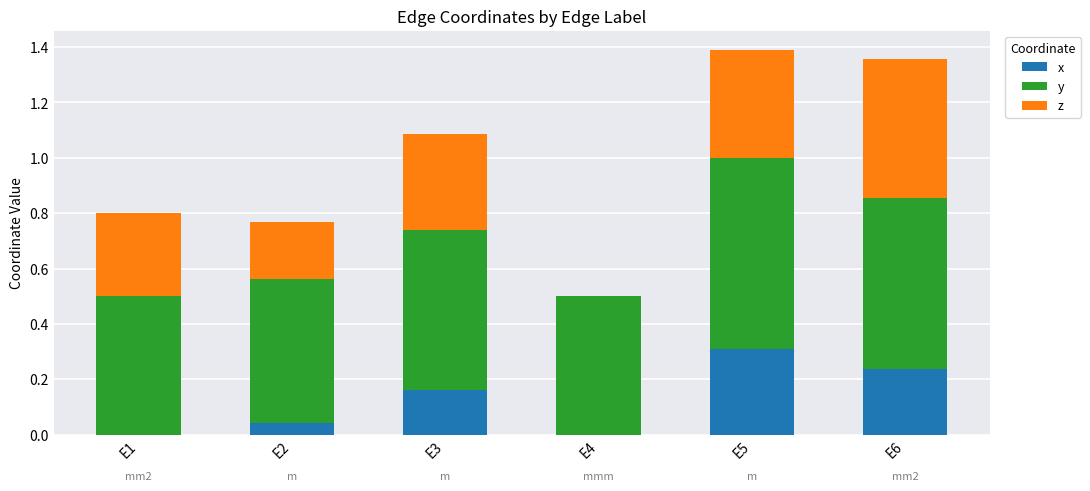

What is the total value across all series at E3?

1.1